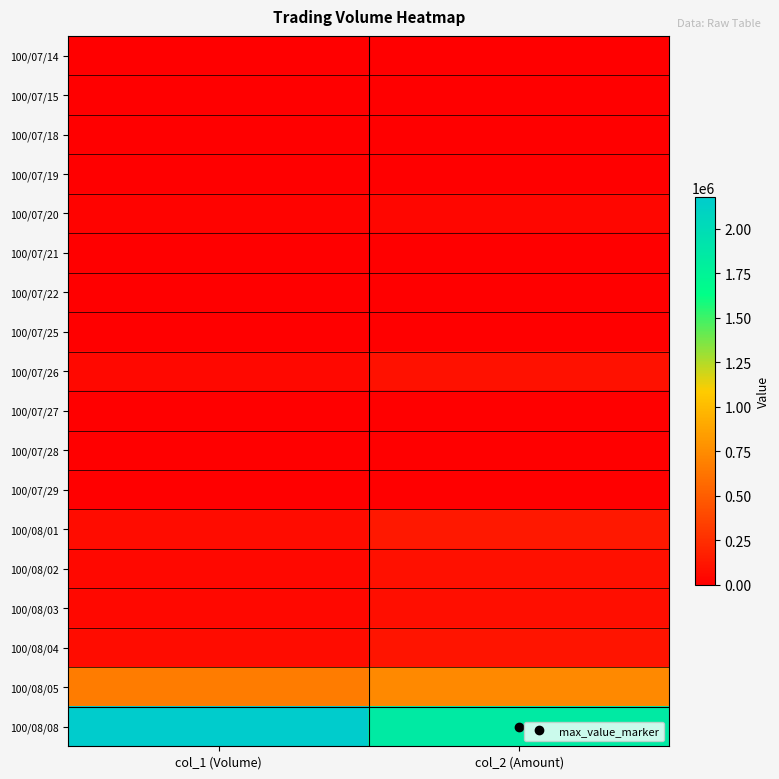

Which series changed the most between col_1 (Volume) and col_2 (Amount)?

100/08/08